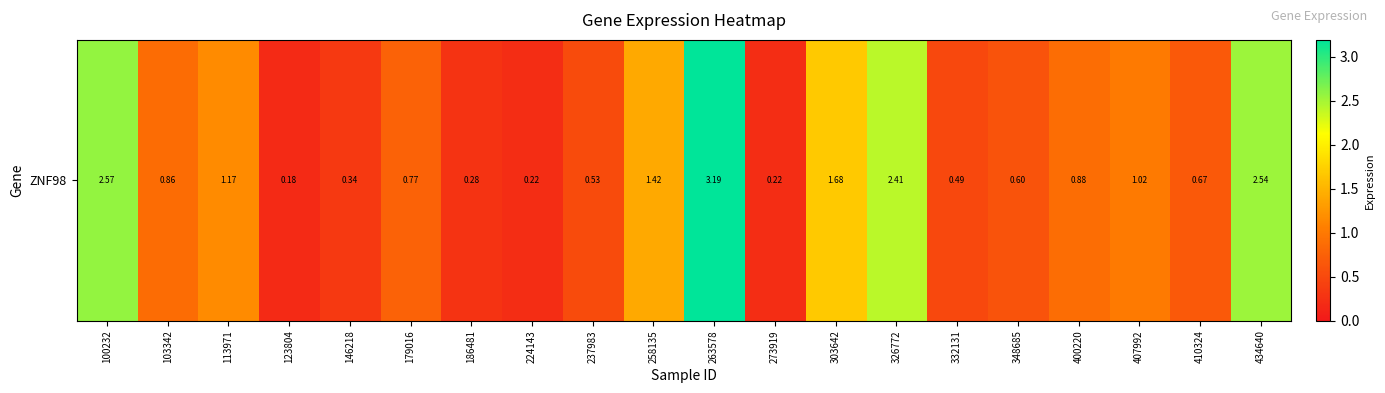

How many categories are shown in the chart?

20